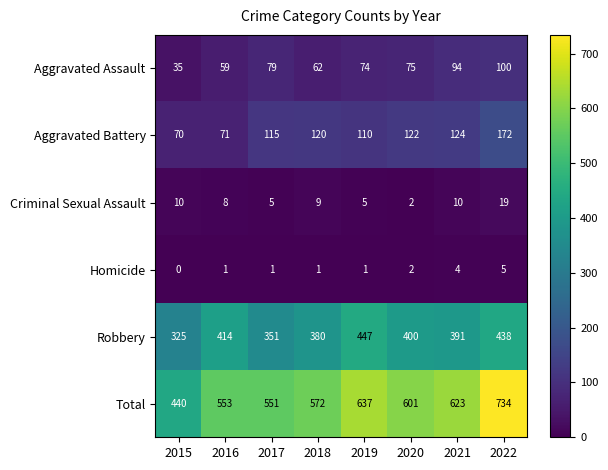

What is the sum of all Homicide values?

15